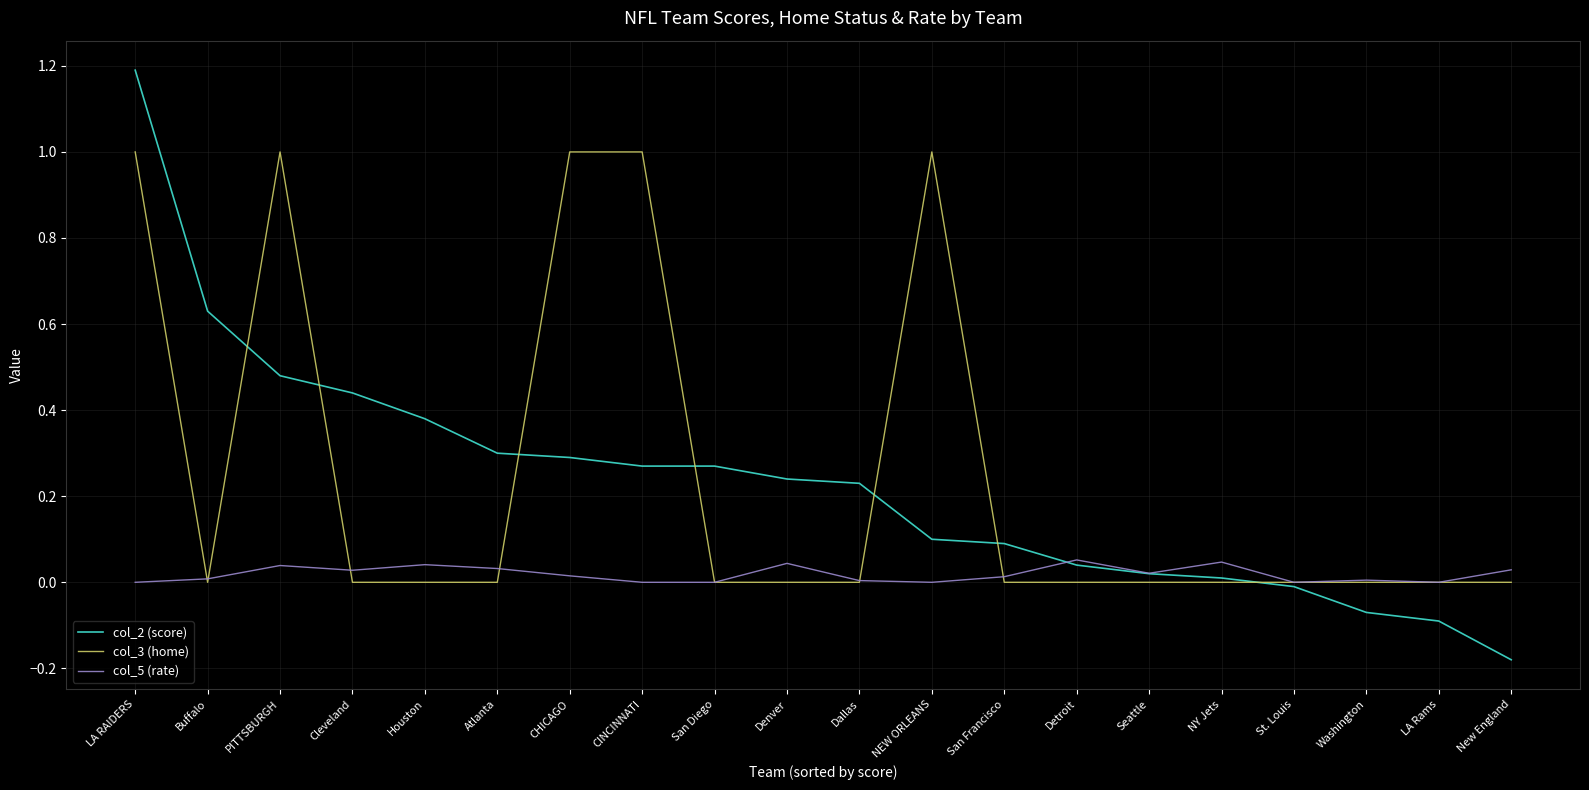

At which category is the sum across all series the highest?

LA RAIDERS